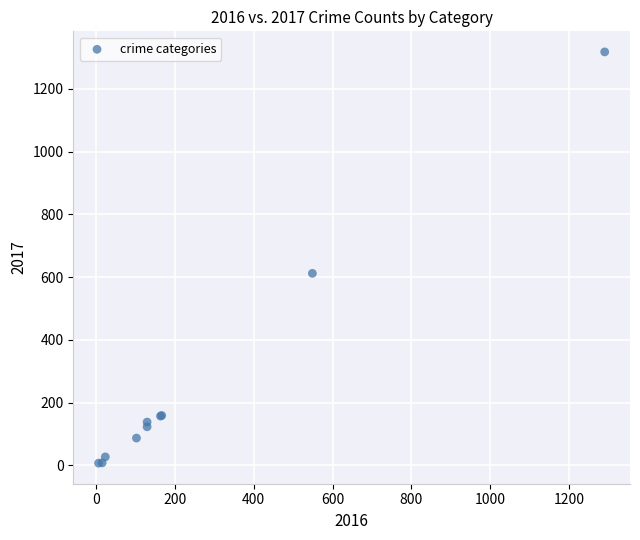

What Y value in the scatter plot is closest to 662?

612.0